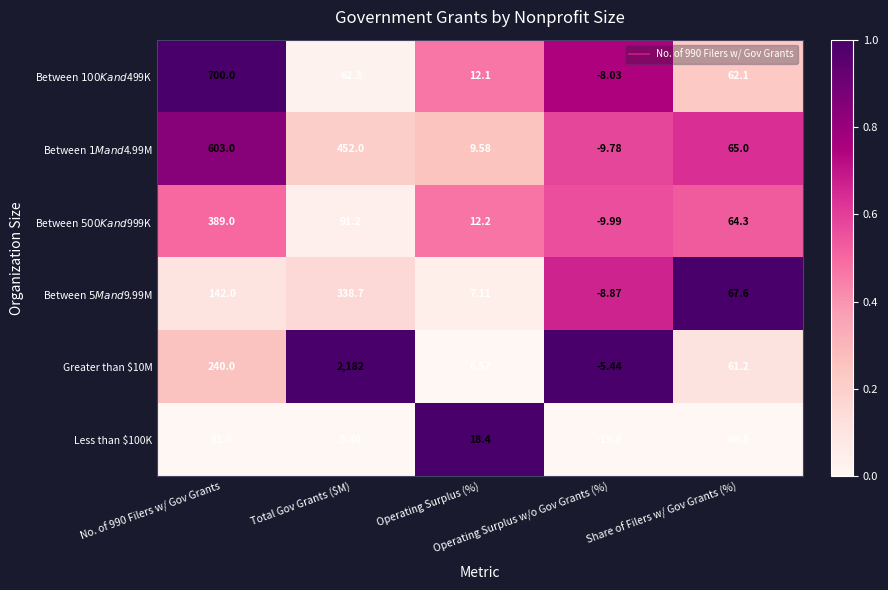

How many data points in Less than $100K are less than 18?

2